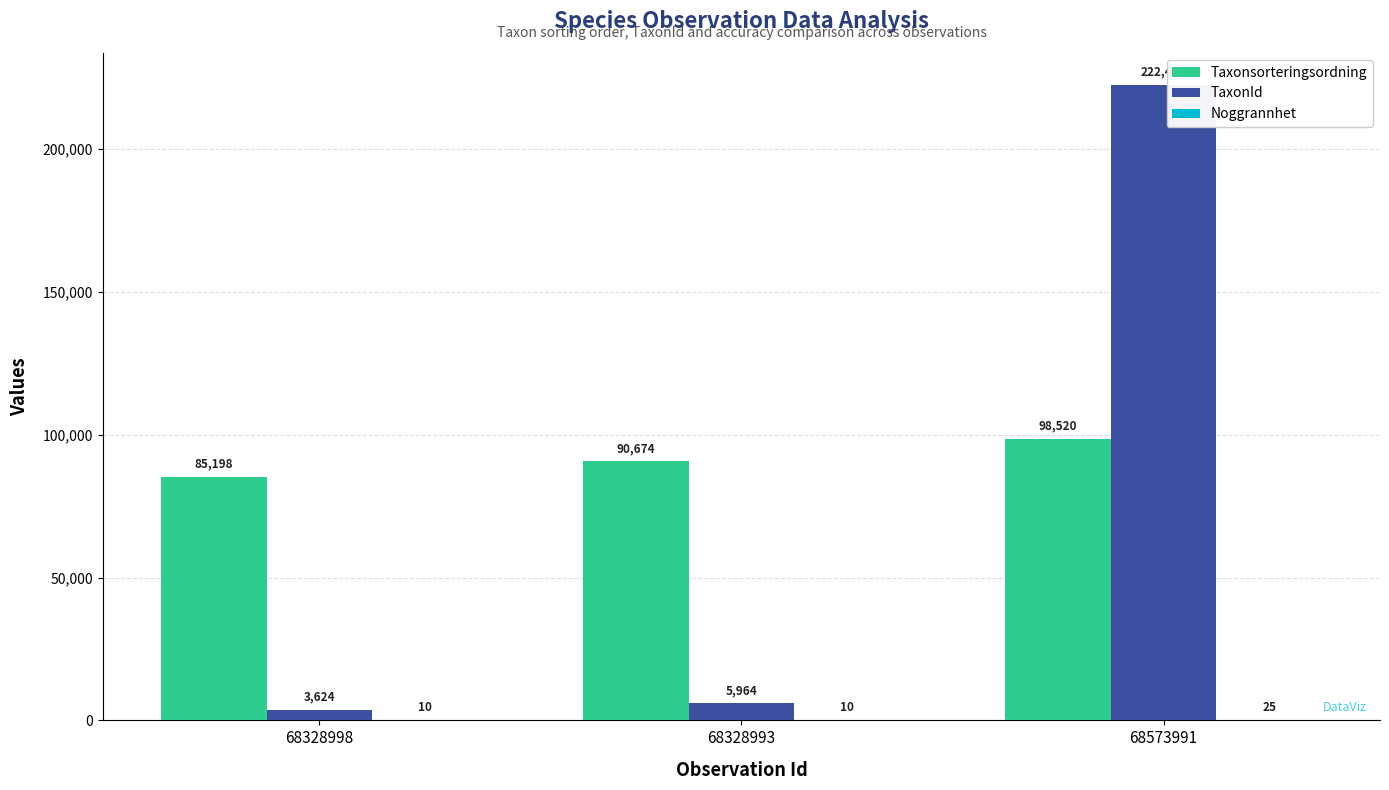

At which label does TaxonId reach its peak?

68573991